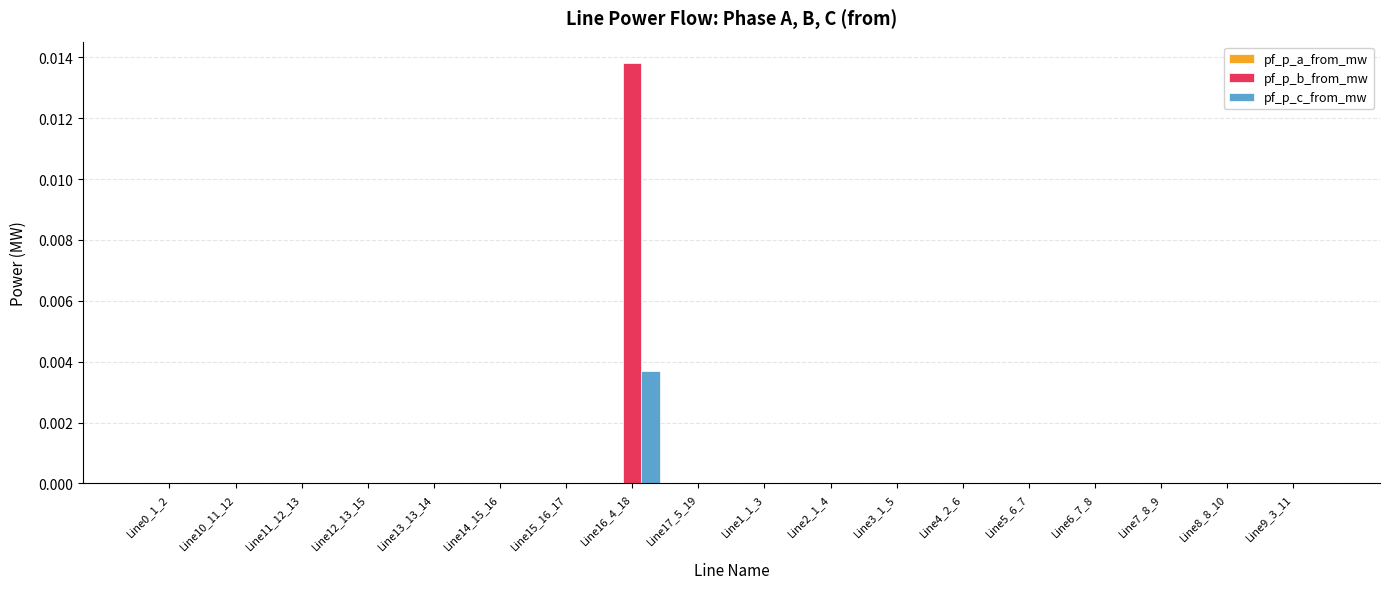

At which category is the sum across all series the highest?

Line16_4_18